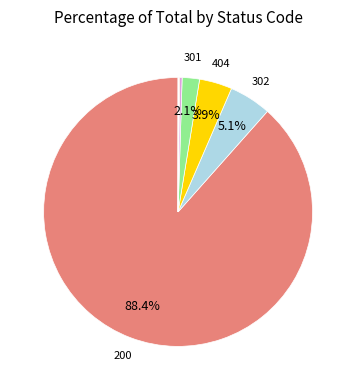

Count the number of slices in the pie.

8